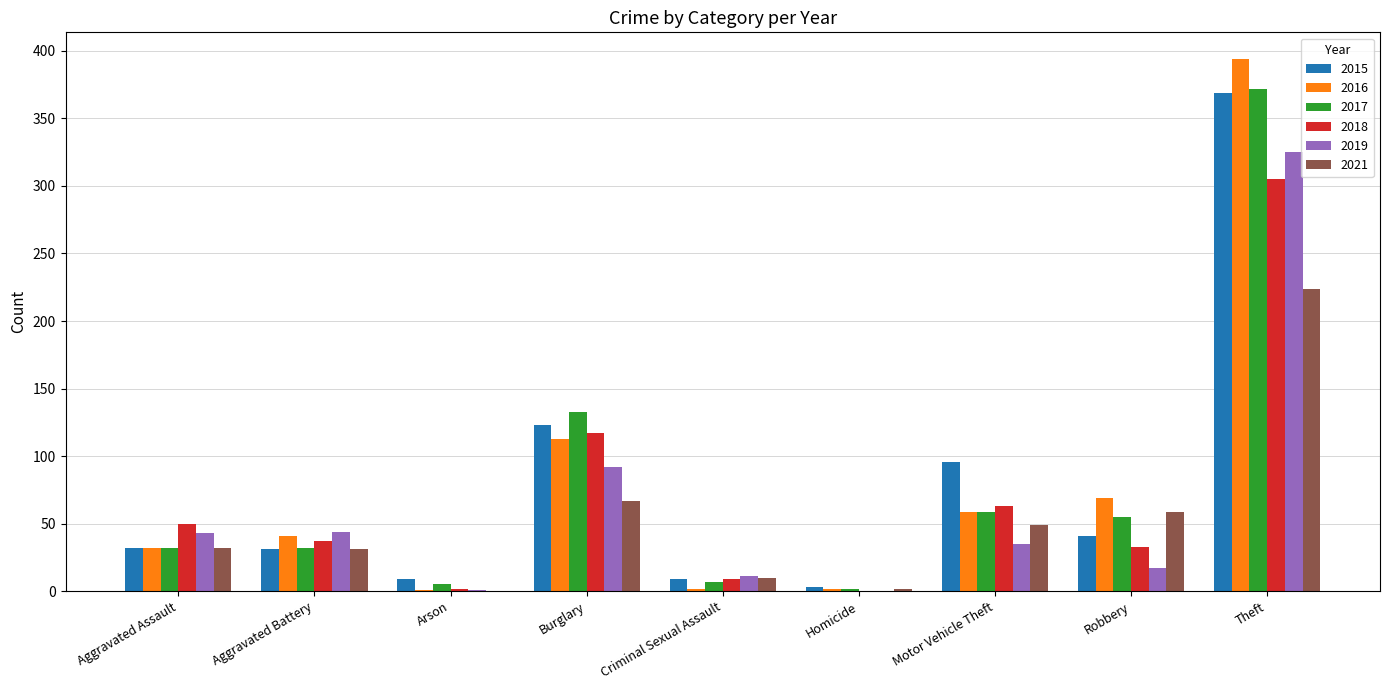

The 2015 series shows 86 at Burglary. True or false?

False